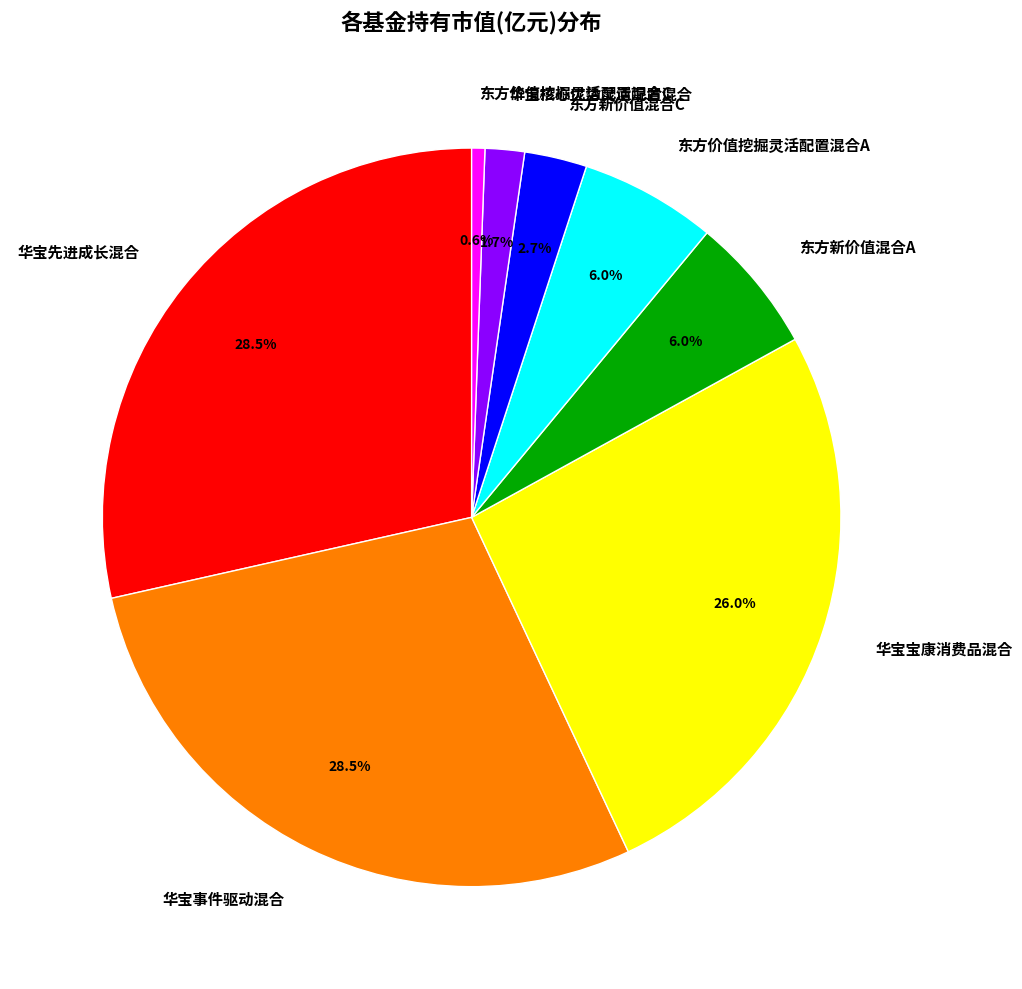

What is the smallest slice in the pie chart?

东方价值挖掘灵活配置混合C